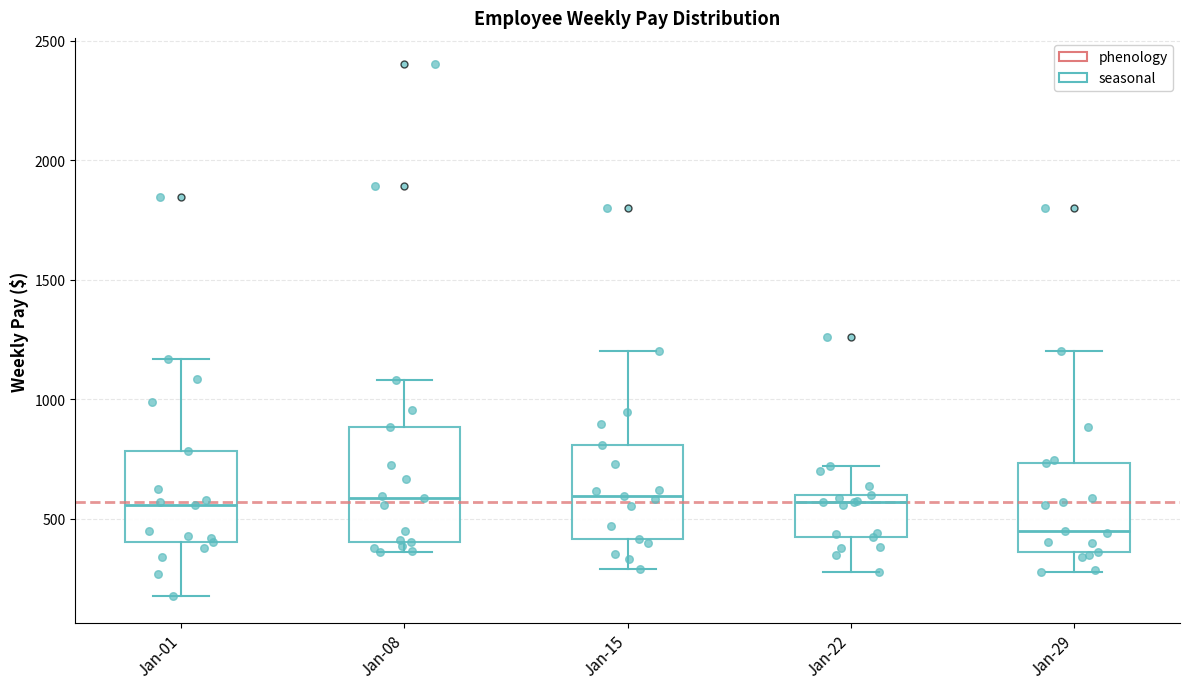

Reading left to right, read every box against the y-axis: the position of its median line, the range the box covers, and the ends of its whiskers. The values are not printed on the chart, so give them approximately, as read against the axis.

Jan-01: median 550, box 400 to 800, whiskers 150 to 1150
Jan-08: median 600, box 400 to 900, whiskers 350 to 1100
Jan-15: median 600, box 400 to 800, whiskers 300 to 1200
Jan-22: median 550, box 400 to 600, whiskers 300 to 700
Jan-29: median 450, box 350 to 750, whiskers 300 to 1200